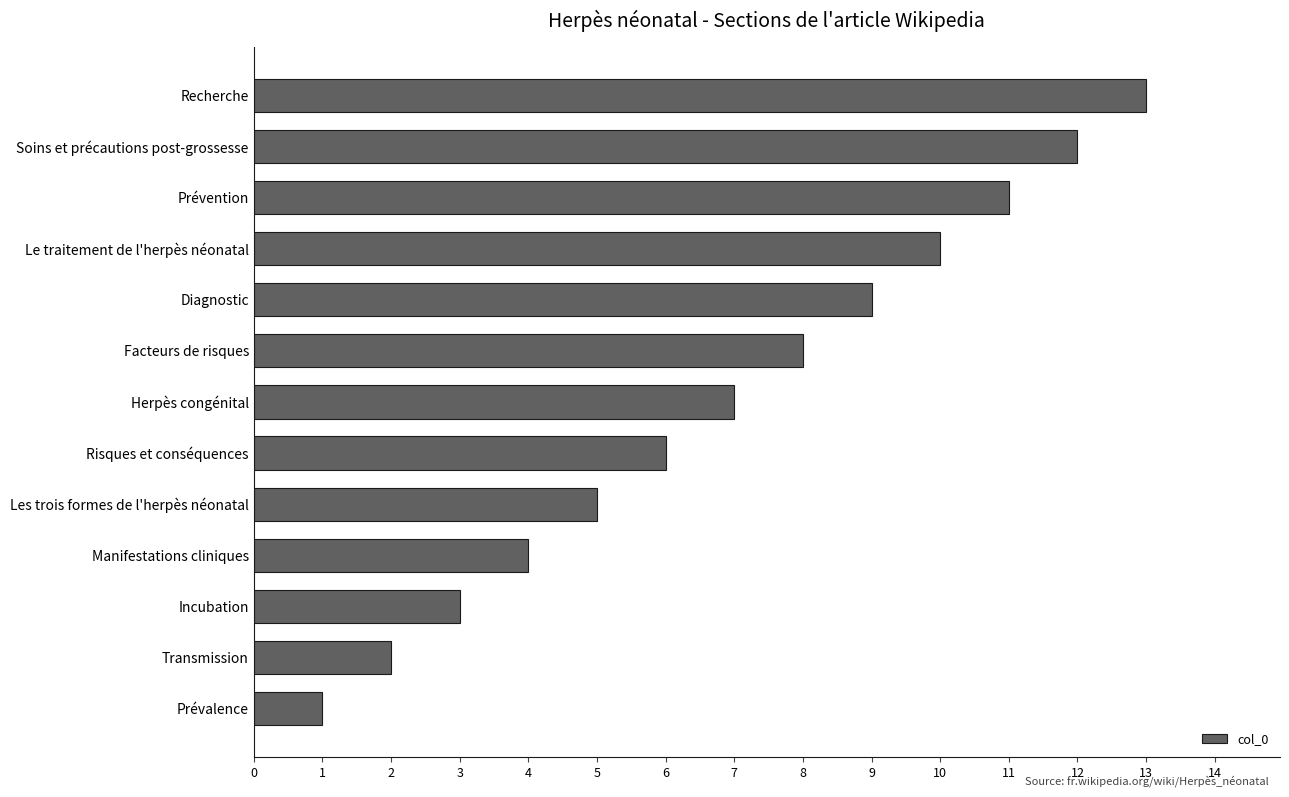

What is the change in value from Prévalence to Le traitement de l'herpès néonatal?

+9